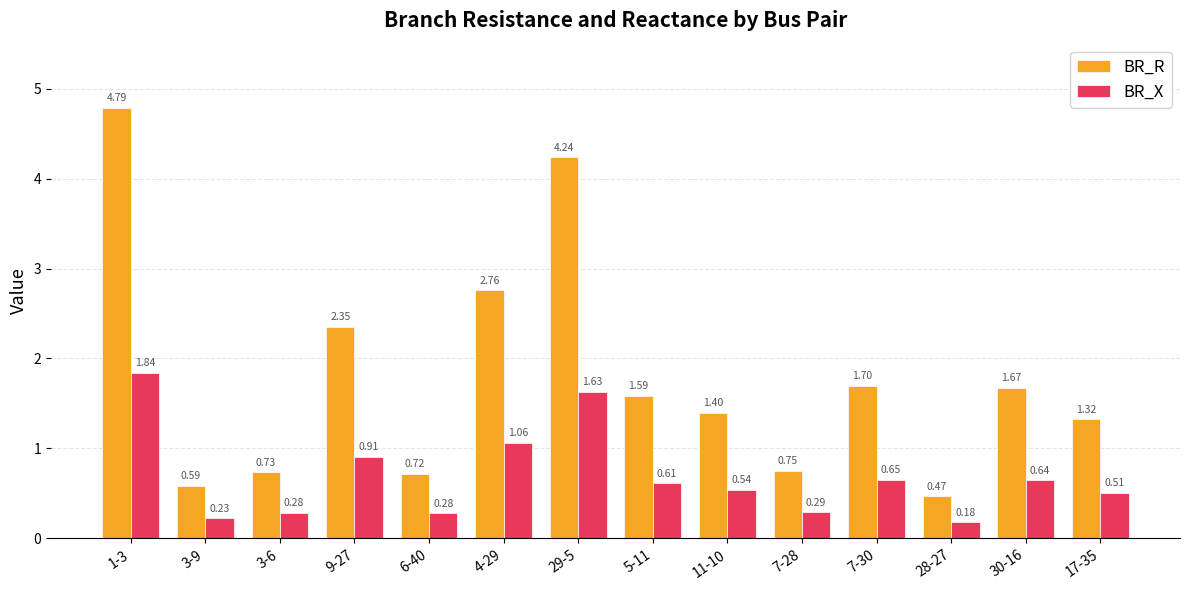

What is the total value across all series at 7-30?

2.3